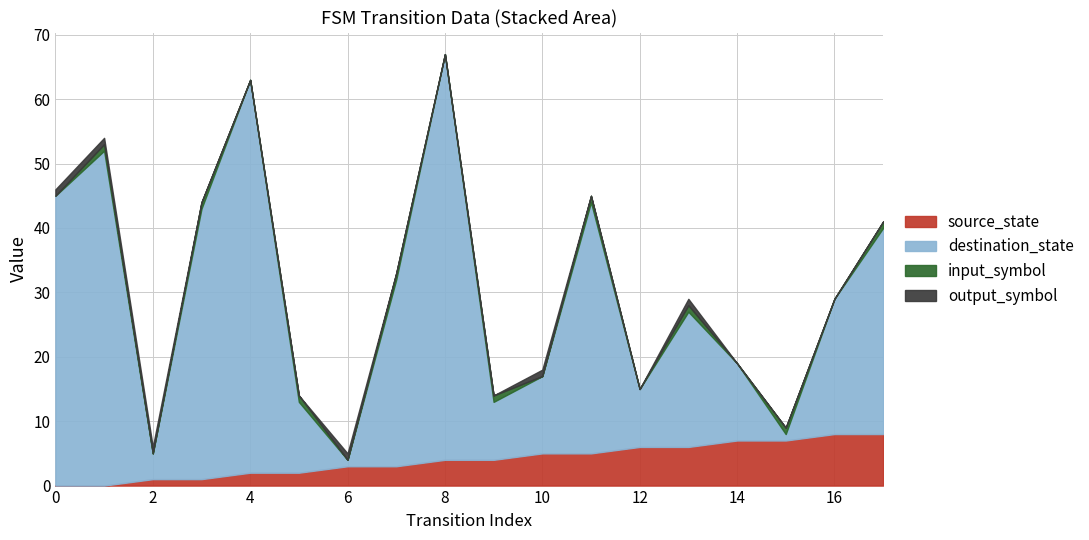

What is the maximum value for input_symbol?

1